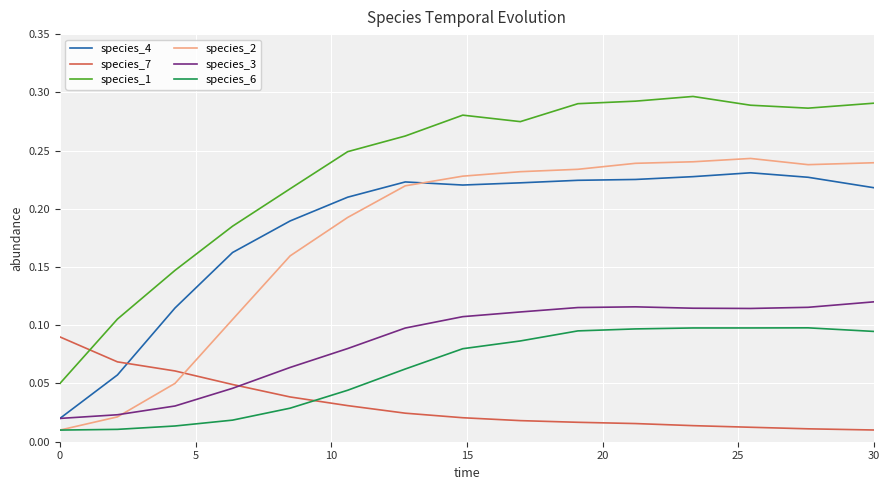

True or false: species_2 and species_1 cross at least once.

False